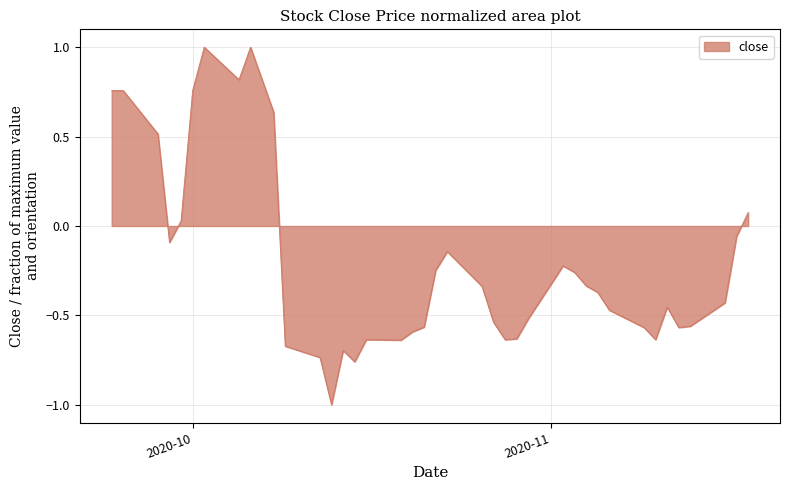

How many distinct data groups are displayed?

1